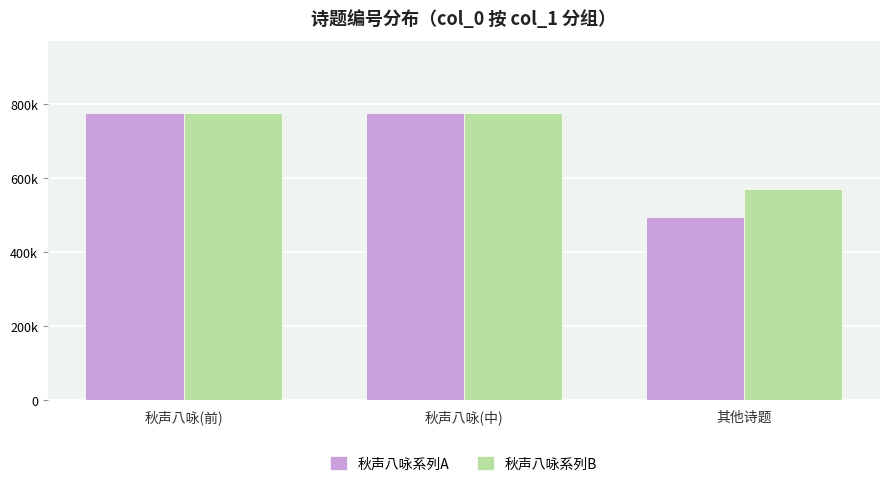

Which series changed the most between 秋声八咏(前) and 秋声八咏(中)?

秋声八咏系列A